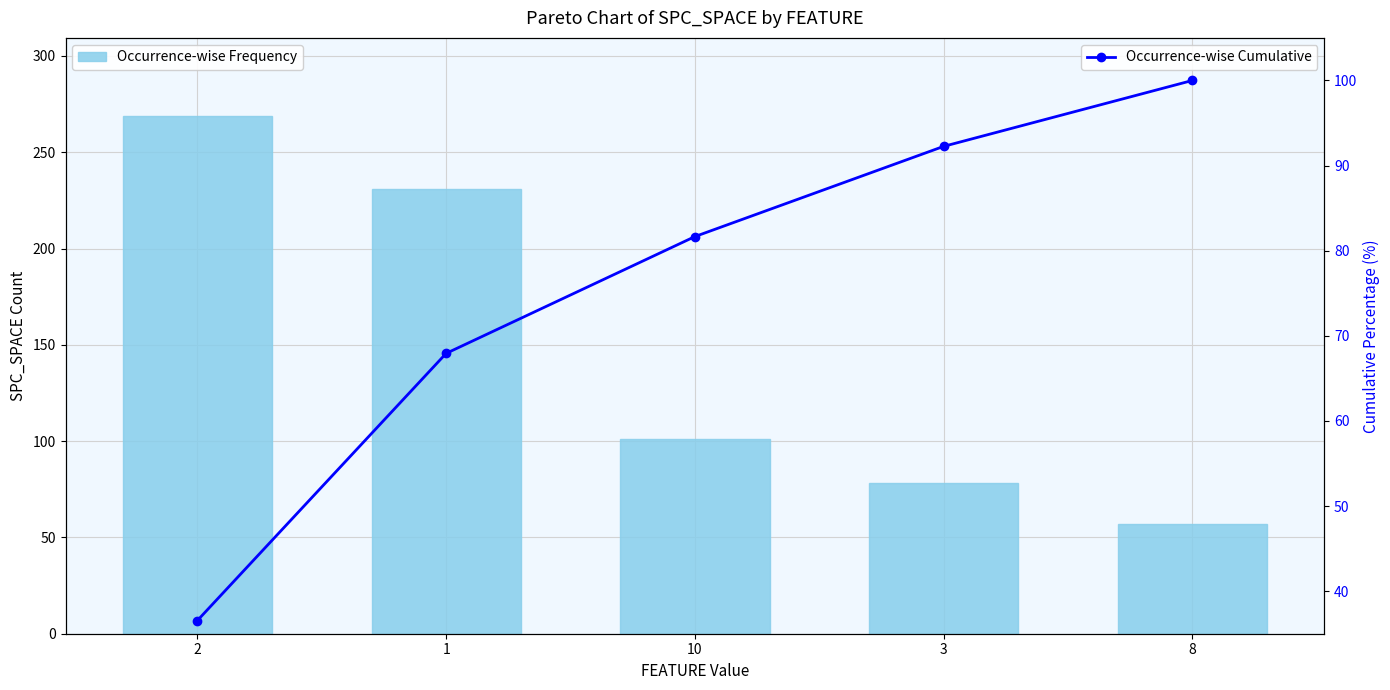

What is the difference between the Occurrence-wise Frequency values at 2 and 10?

168.0